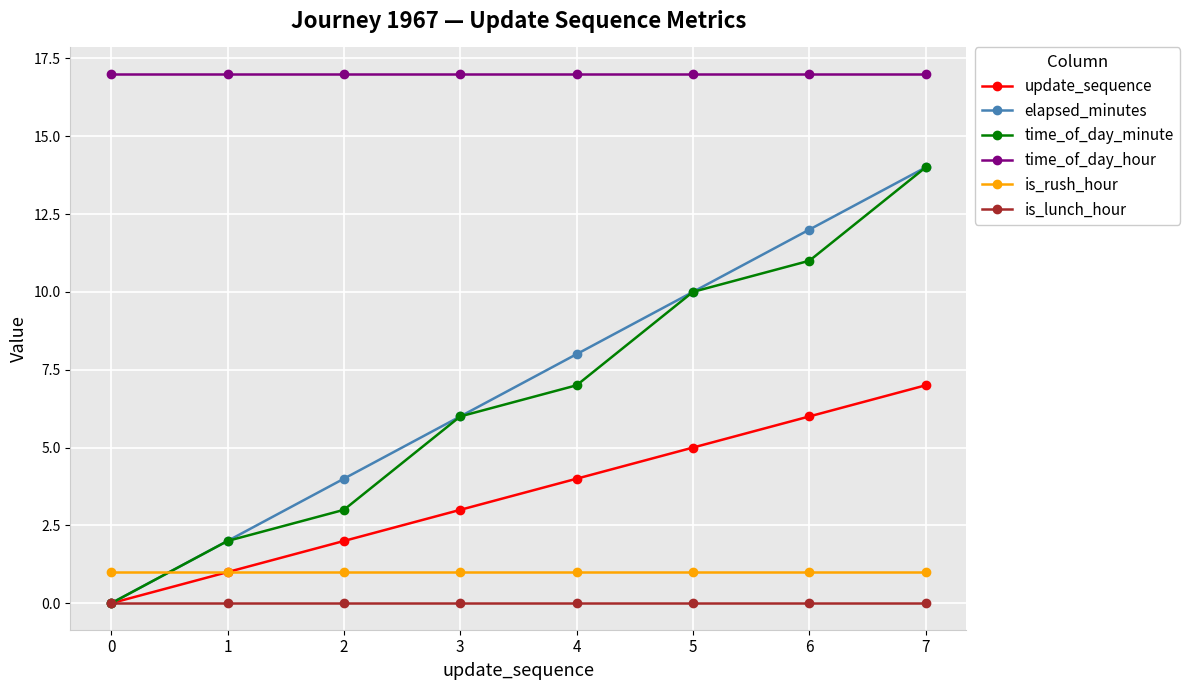

How many positive values does the elapsed_minutes series have?

7